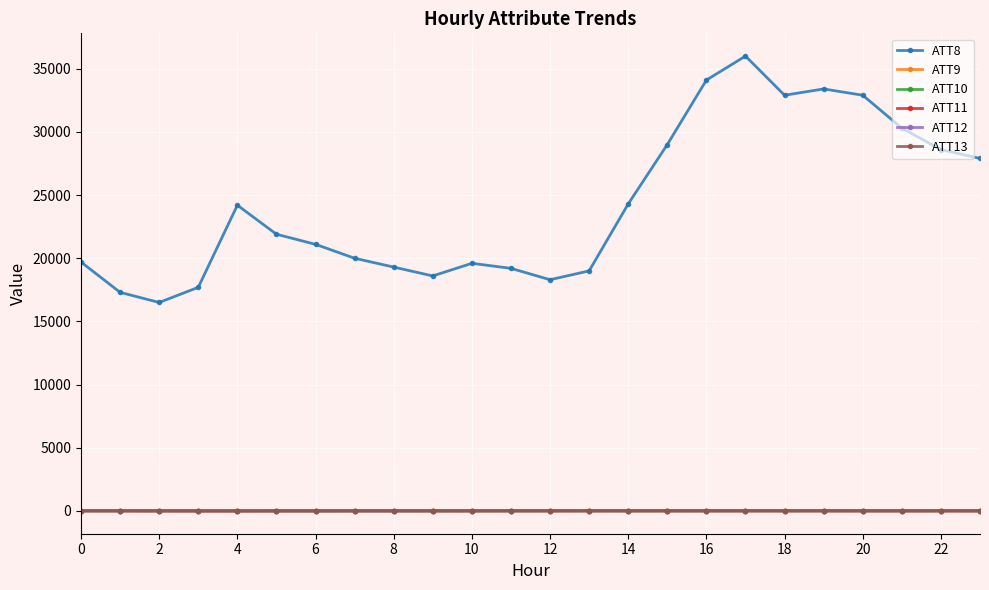

What is the highest value of the ATT8 series?

36000.0